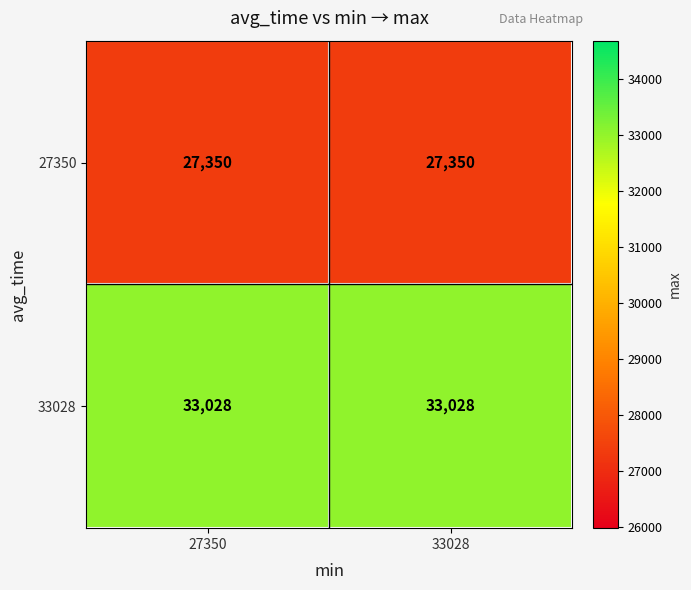

Rank the series by their average value, from highest to lowest.

33028, 27350